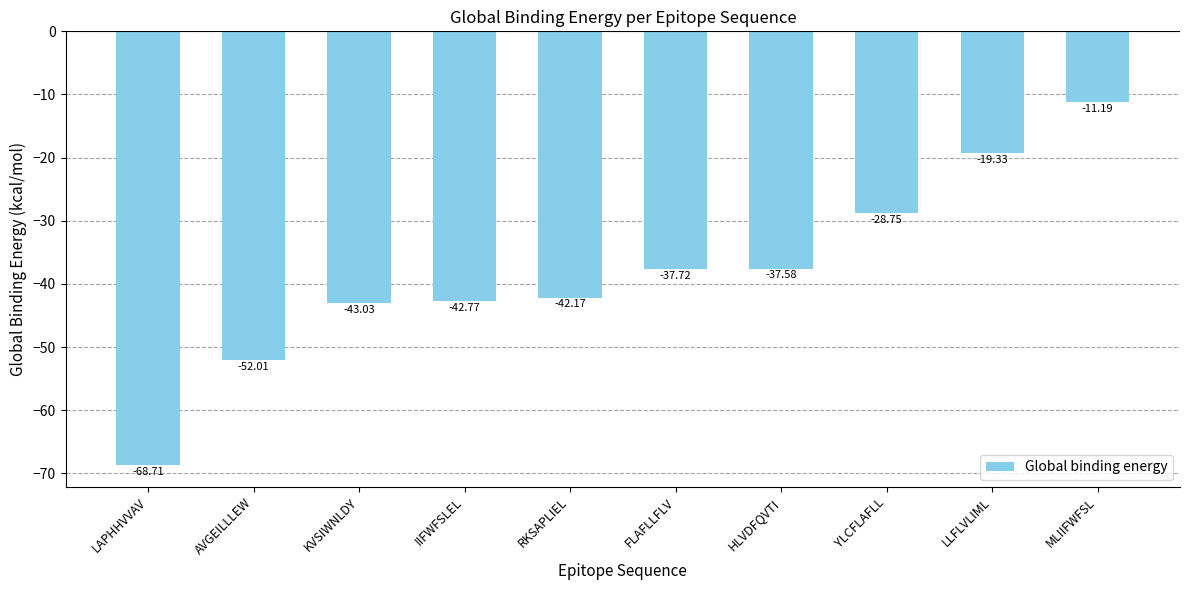

Which category has the highest value across all series?

MLIIFWFSL